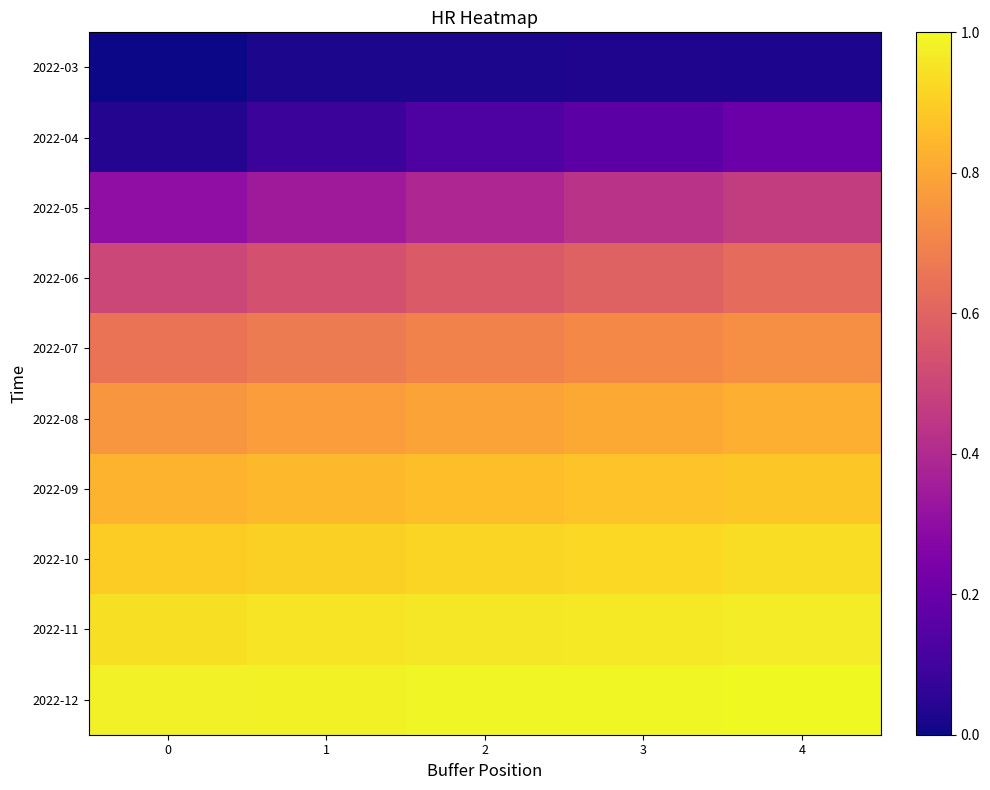

Rank the series by their maximum value, from lowest to highest.

2022-03, 2022-04, 2022-05, 2022-06, 2022-07, 2022-08, 2022-09, 2022-10, 2022-11, 2022-12